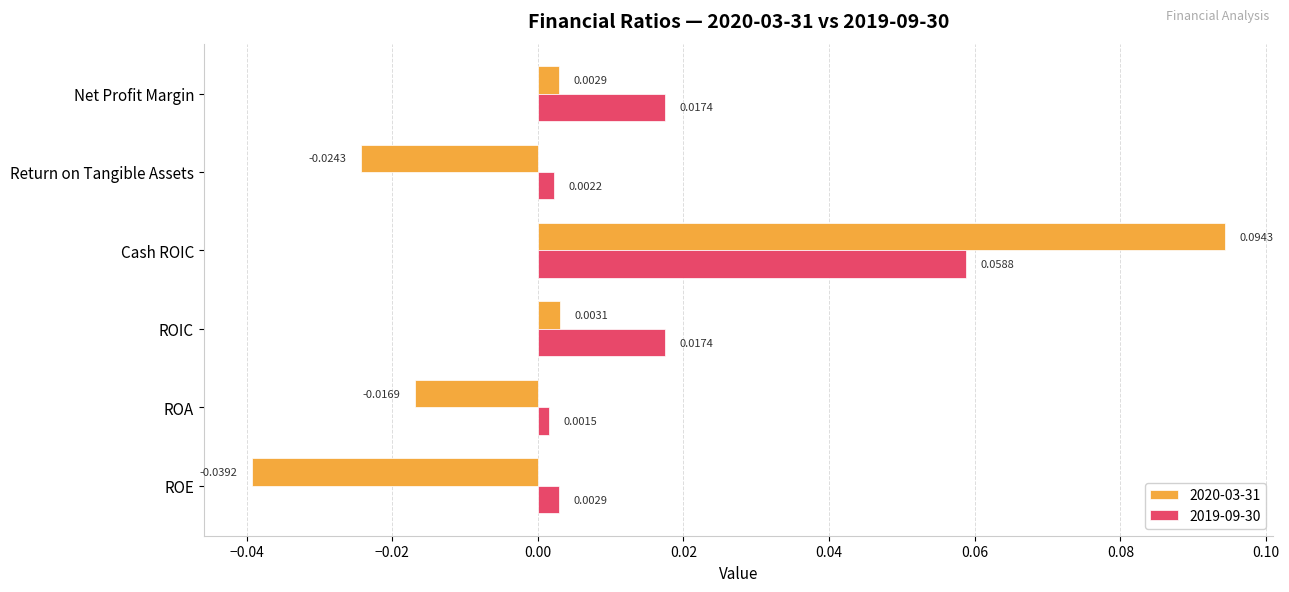

Which category has the highest value across all series?

Cash ROIC